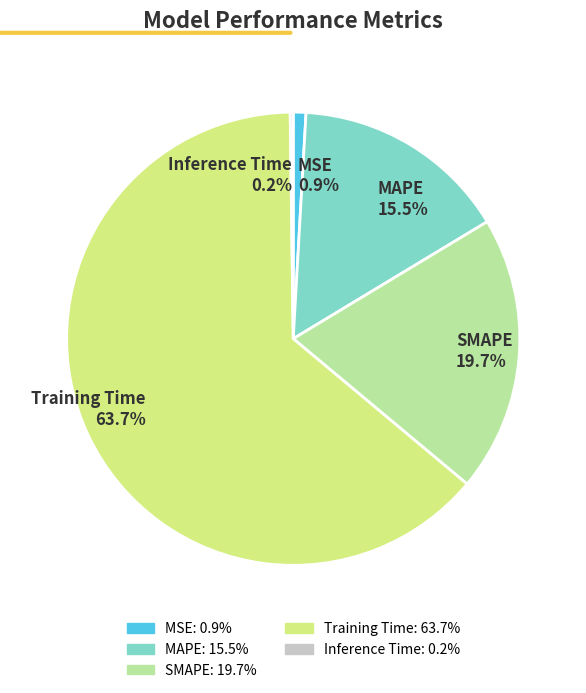

Does Training Time 63.7% represent more than half of the total?

Yes